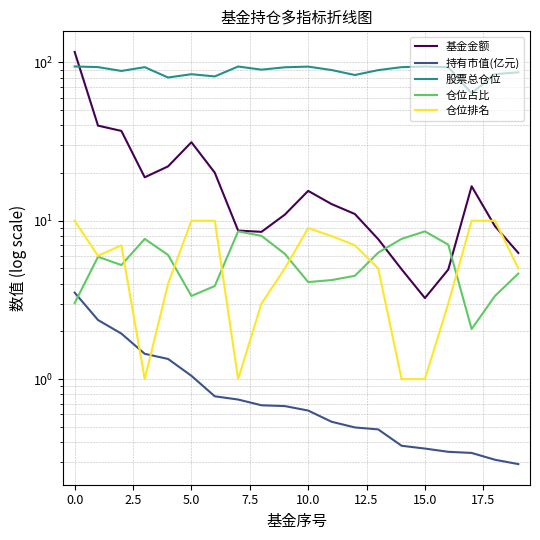

True or false: 持有市值(亿元) and 仓位排名 cross at least once.

True